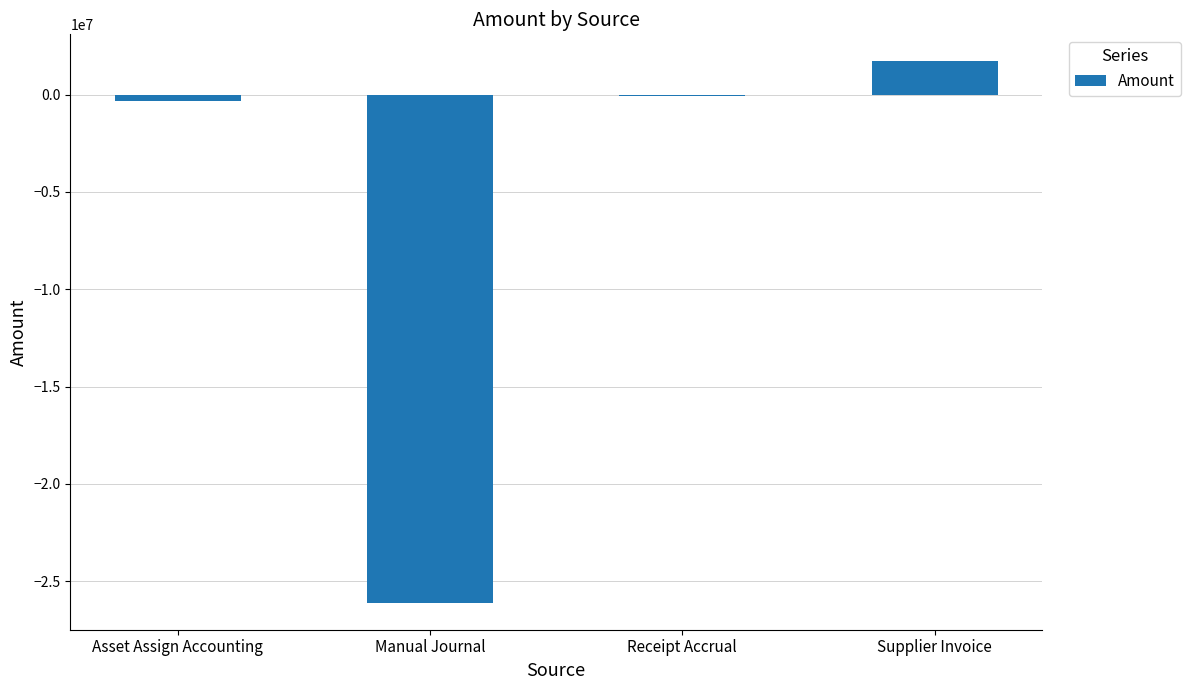

Is it true that the value at Receipt Accrual is -47217.9?

True